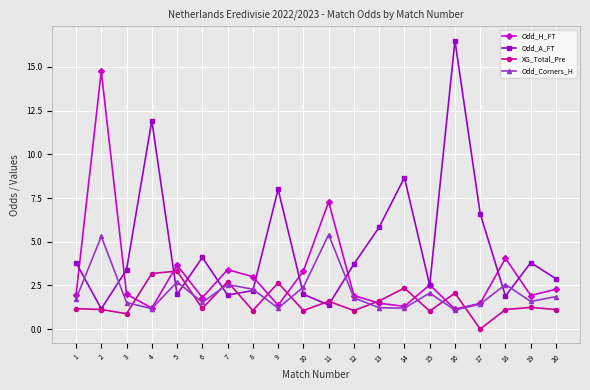

What are all the series names shown in the legend?

Odd_H_FT, Odd_A_FT, XG_Total_Pre, Odd_Corners_H